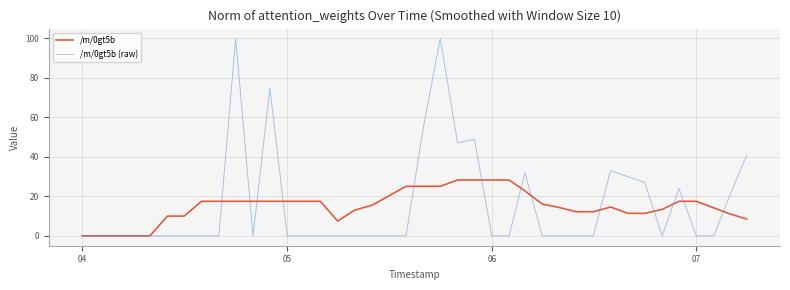

List the series in order of their peak value, highest first.

/m/0gt5b (raw), /m/0gt5b